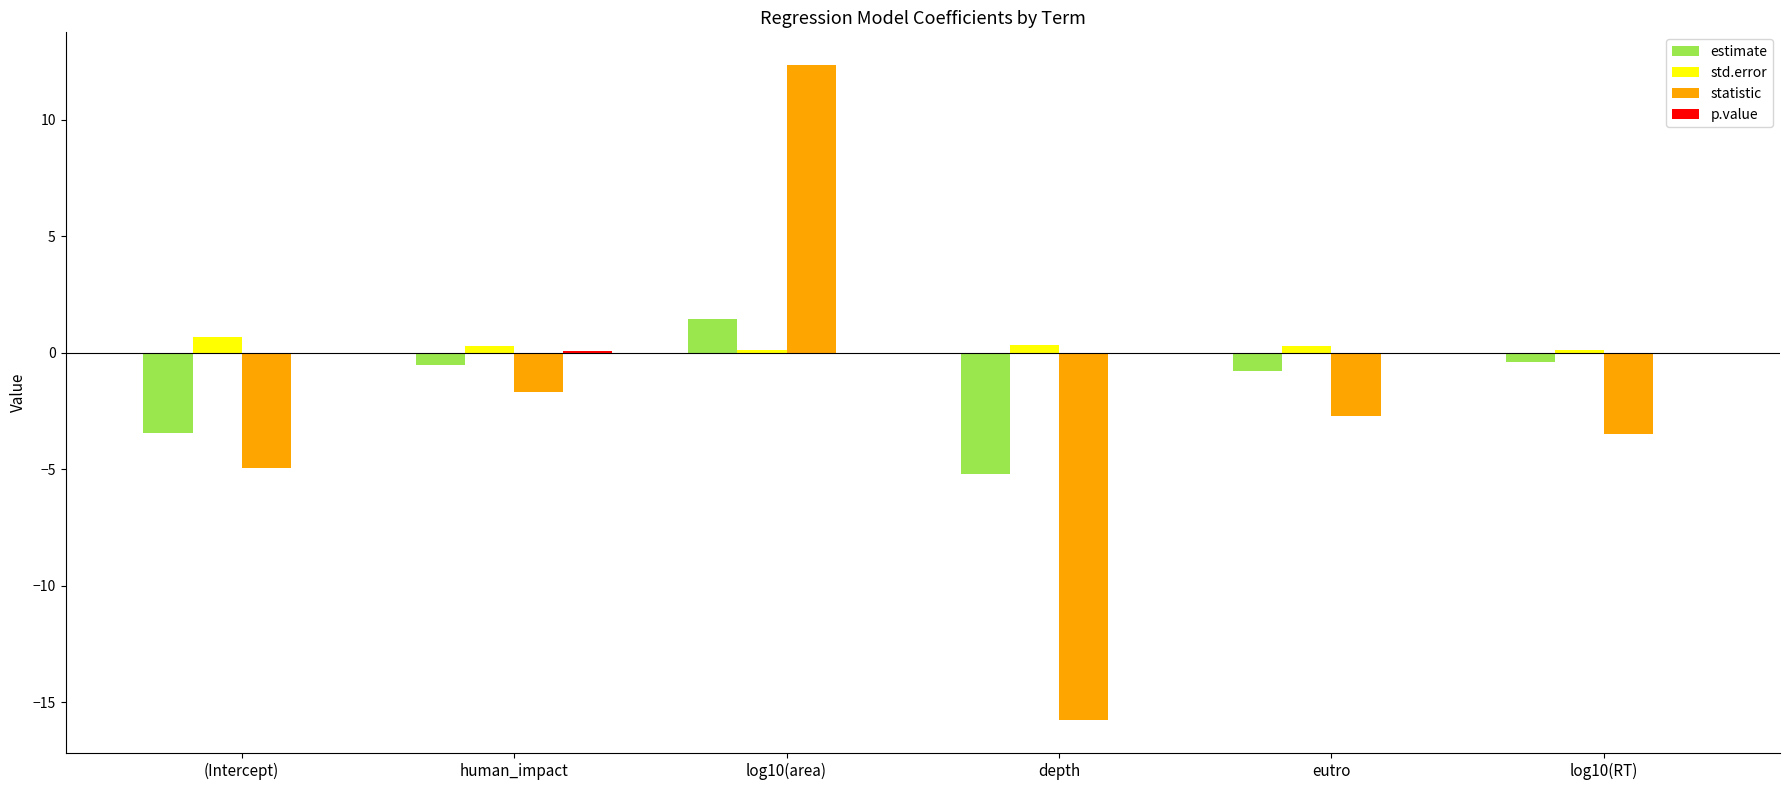

What is the sum of all std.error values?

1.8